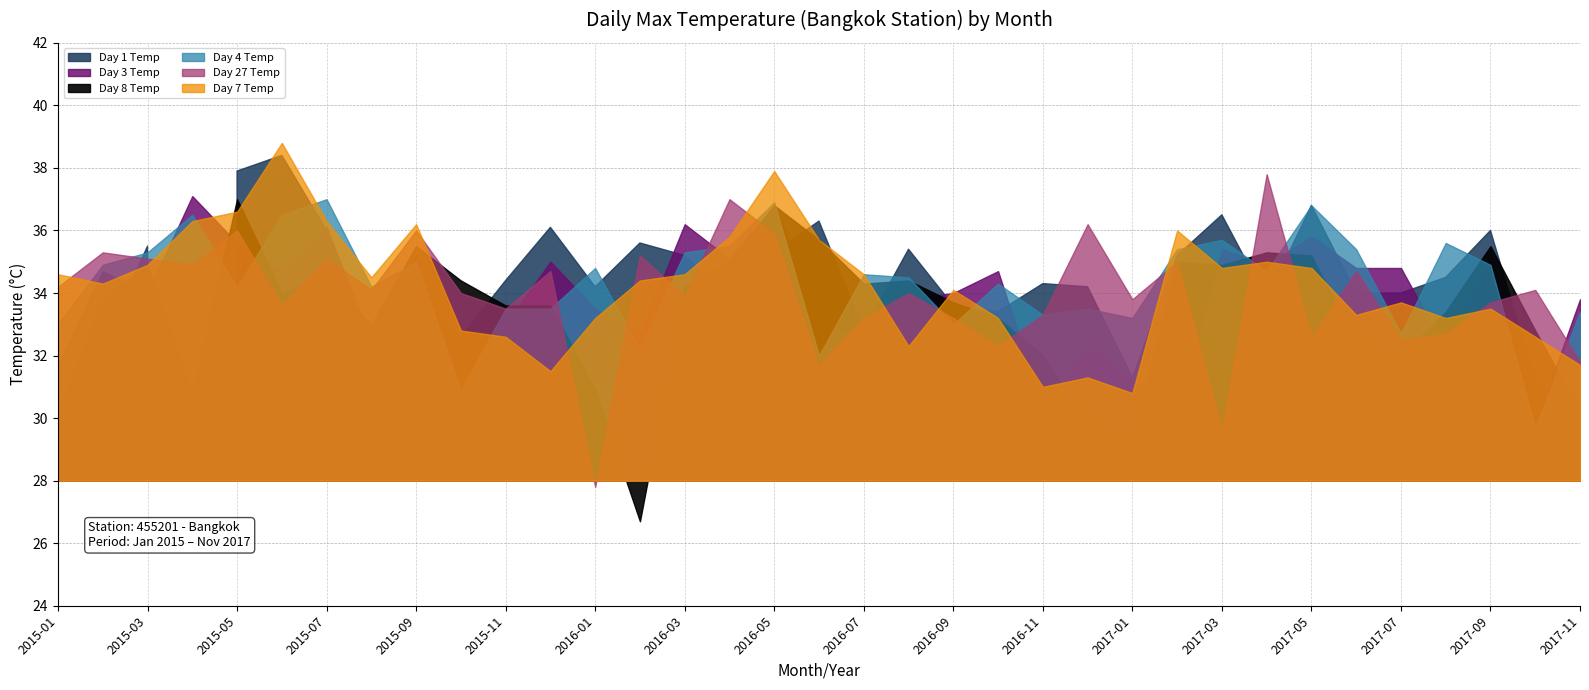

Where does the Day 1 Temp series first go above 34?

2015-03